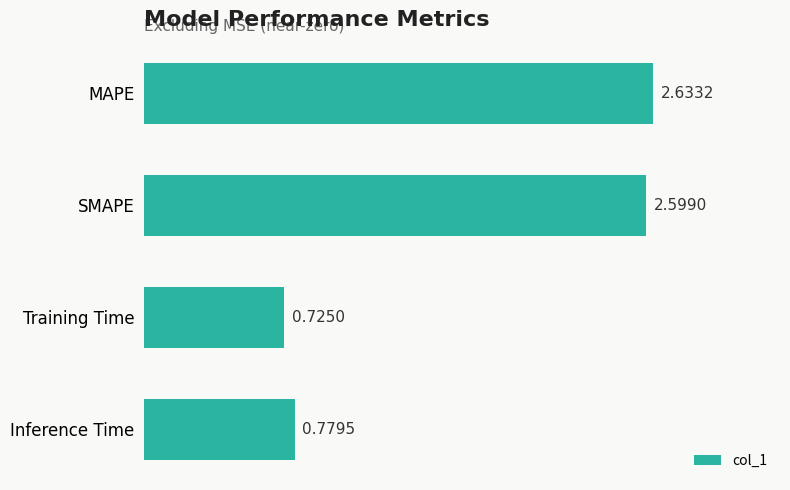

List the labels in order of value, largest first.

MAPE, SMAPE, Inference Time, Training Time